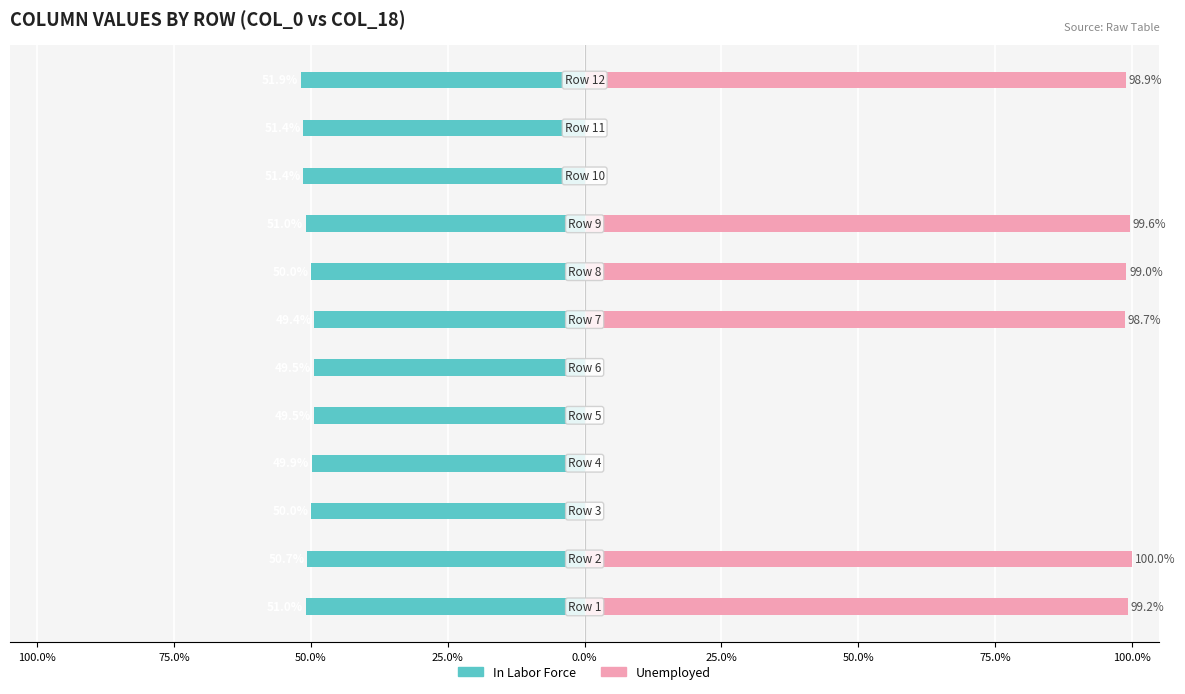

What is the sum of the In Labor Force values at 50.0% and 100.0%?

-101.0